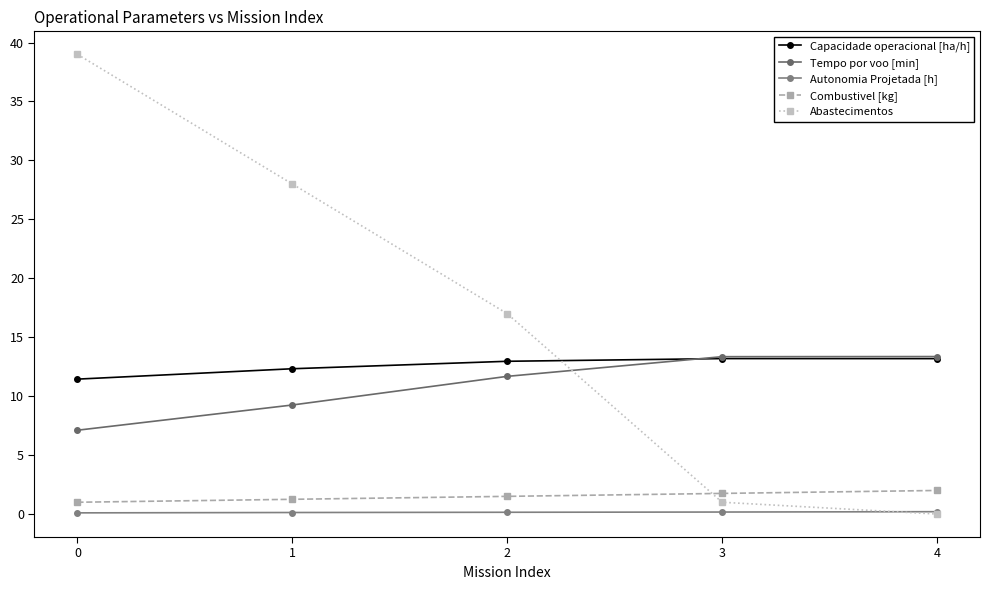

What is the value of the Combustivel [kg] point at the 1st from the left?

1.0